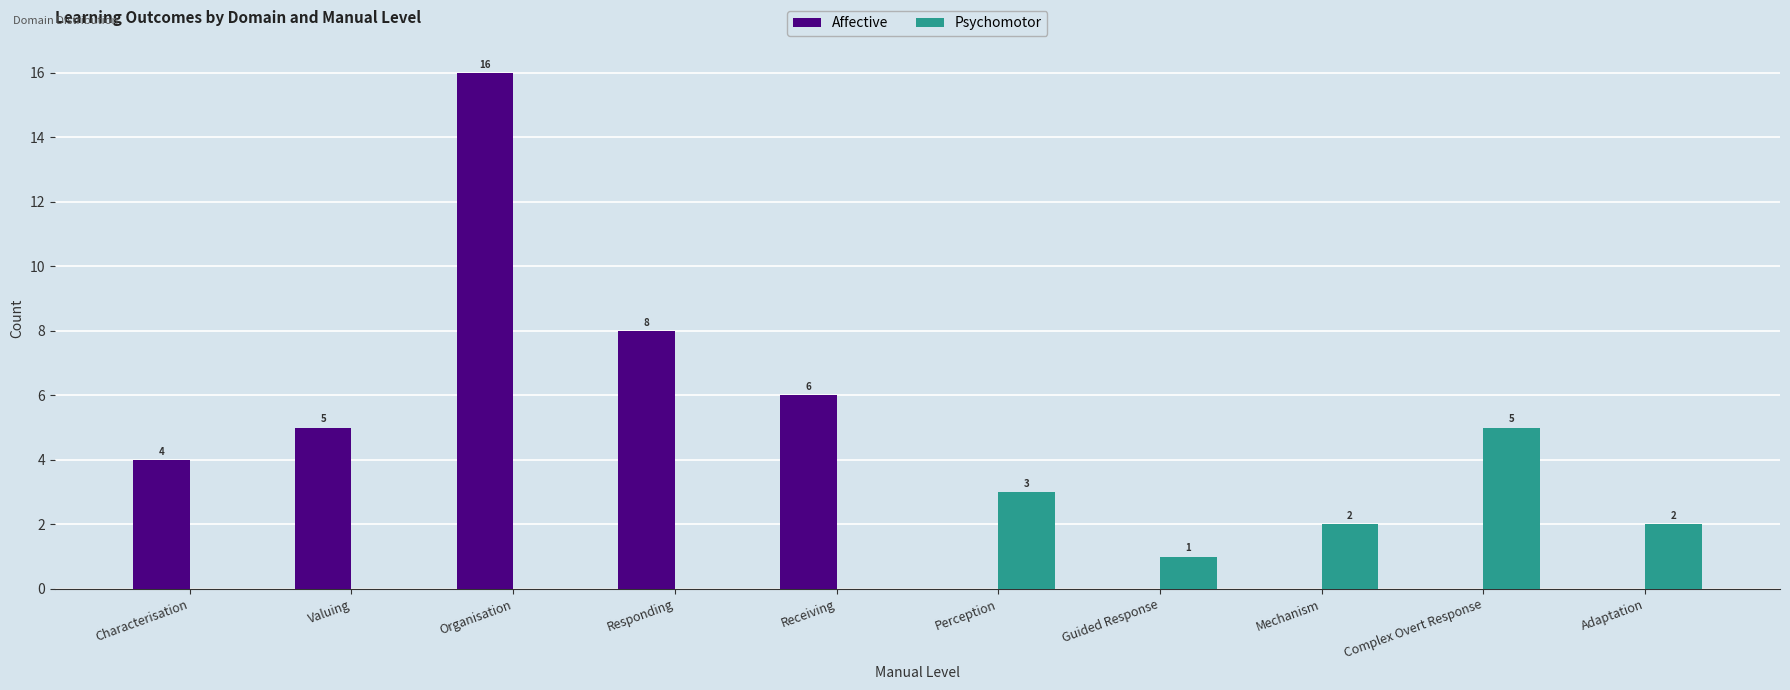

What is the greatest value displayed?

16